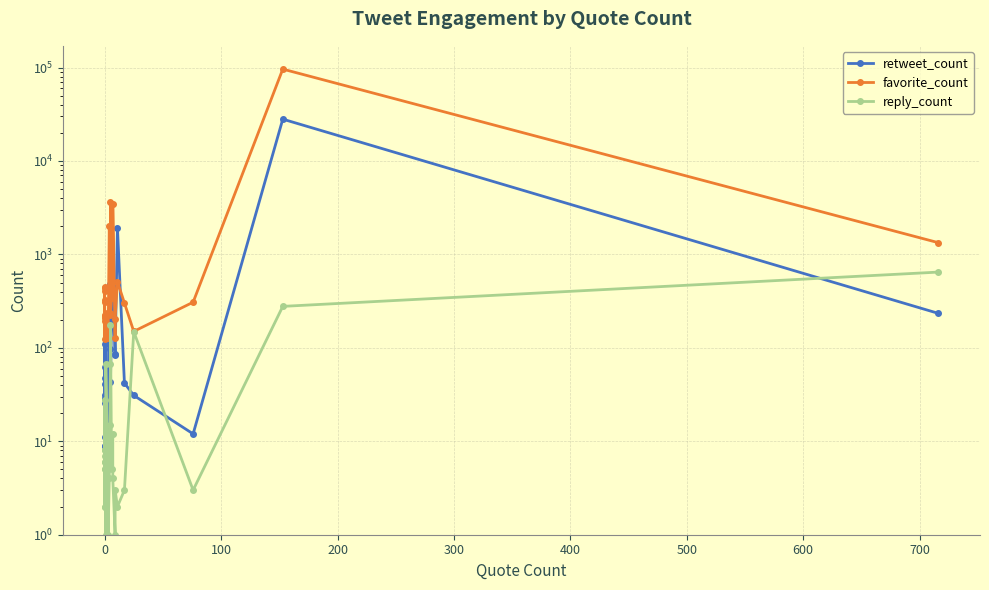

At 0, list the series in order from largest to smallest.

favorite_count, retweet_count, reply_count